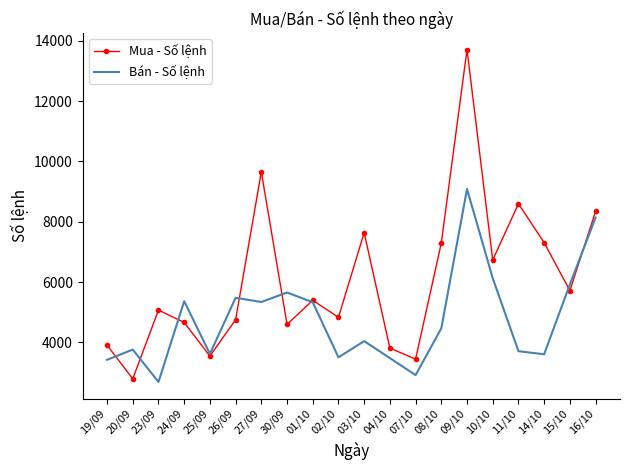

What is the sum of all Mua - Số lệnh values?

121797